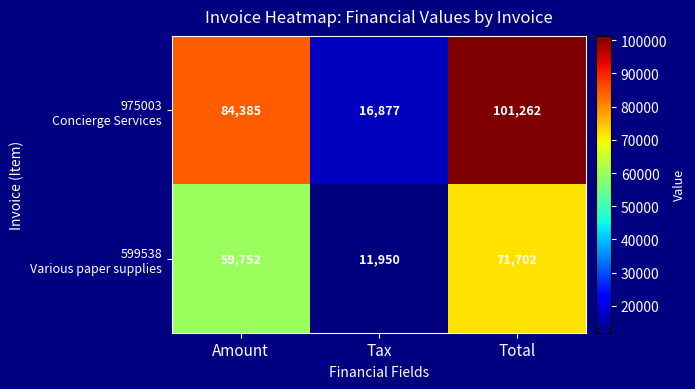

What is the spread (max minus min) of values at Total?

29560